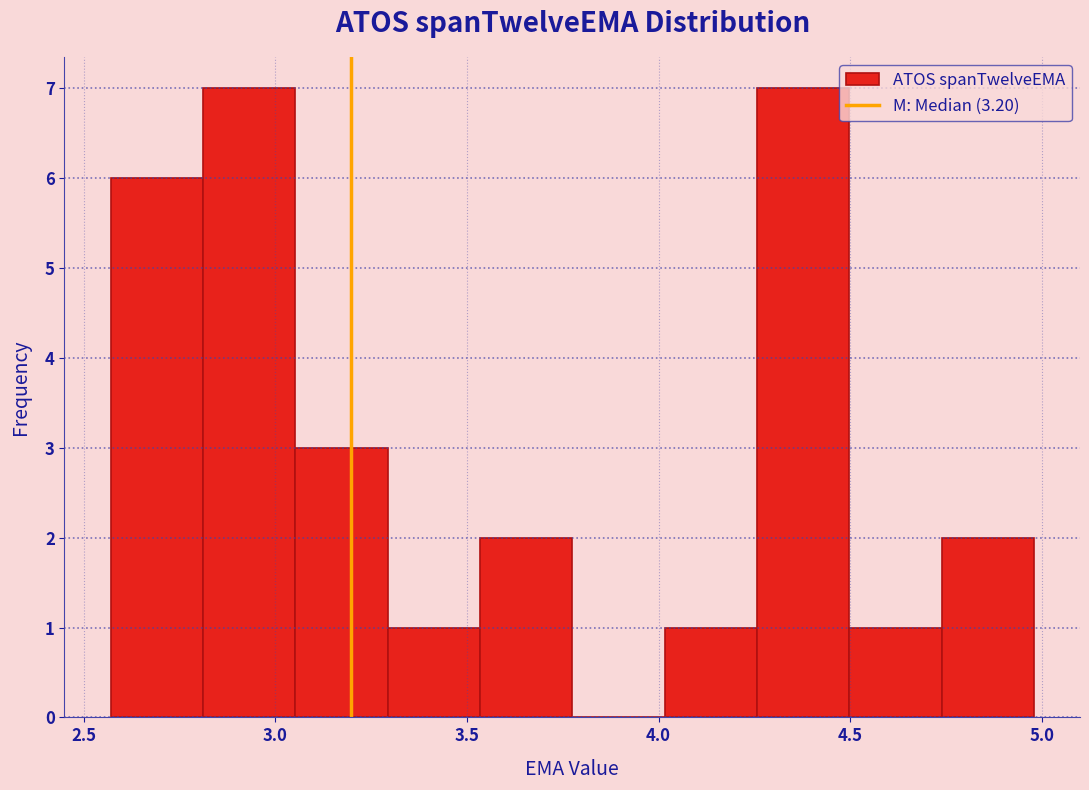

Reading left to right, transcribe this chart: for each bar, give the range it covers on the x-axis and its height. Neither the bar edges nor the heights are printed on the chart, so give them approximately, as read against the axes.

2.55 to 2.80: 6
2.80 to 3.05: 7
3.05 to 3.30: 3
3.30 to 3.55: 1
3.55 to 3.75: 2
3.75 to 4.00: 0
4.00 to 4.25: 1
4.25 to 4.50: 7
4.50 to 4.75: 1
4.75 to 5.00: 2